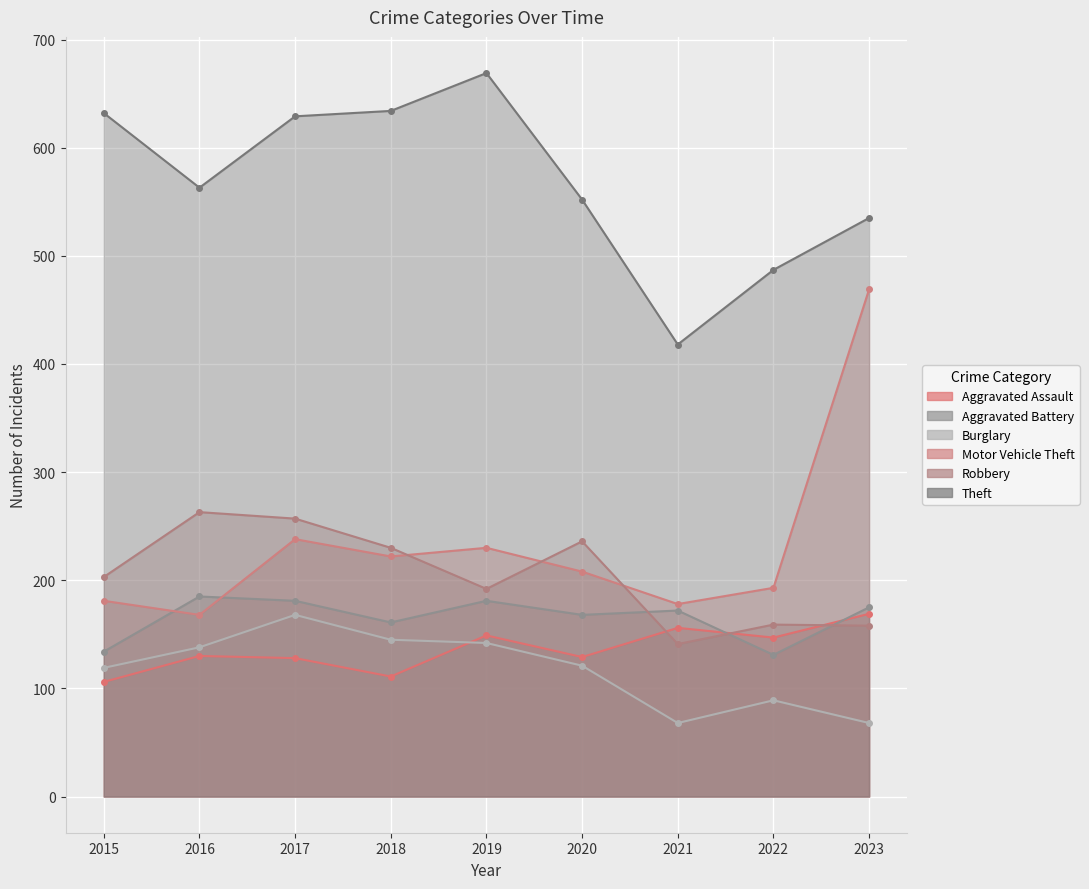

In Burglary, how many points are higher than both neighbors (excluding endpoints)?

2